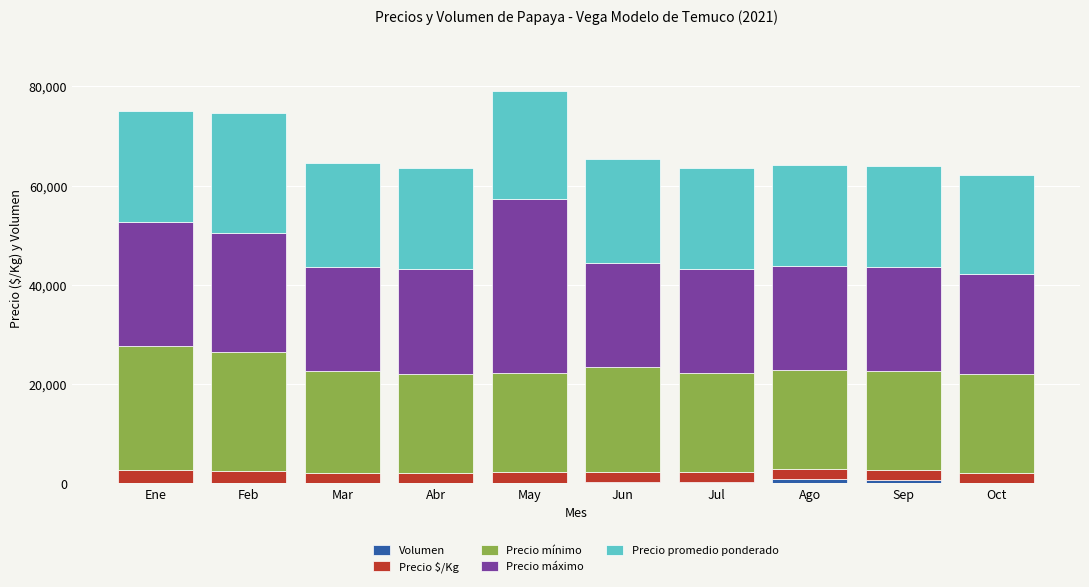

At which label does Precio promedio ponderado first exceed 20850?

Ene